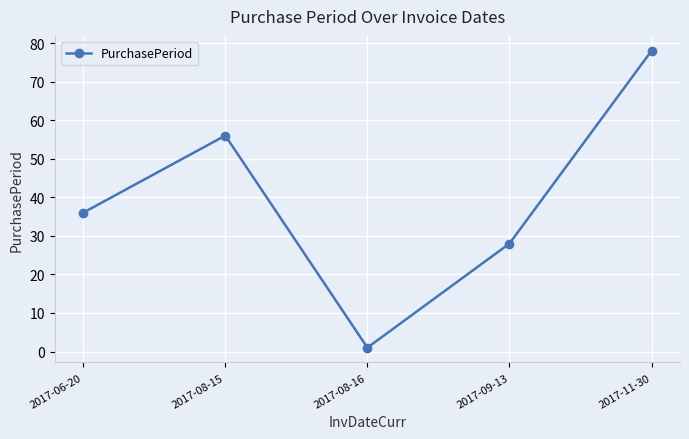

What position from the right is 2017-09-13?

2